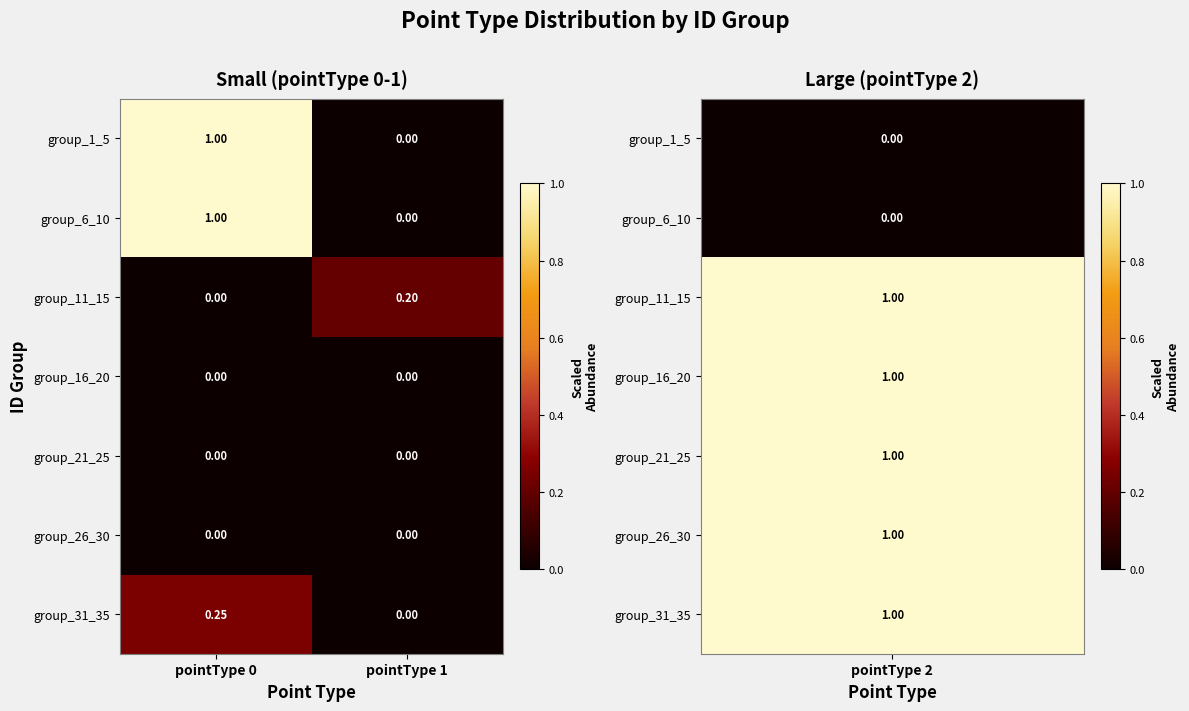

How many positive values does the group_1_5 series have?

1